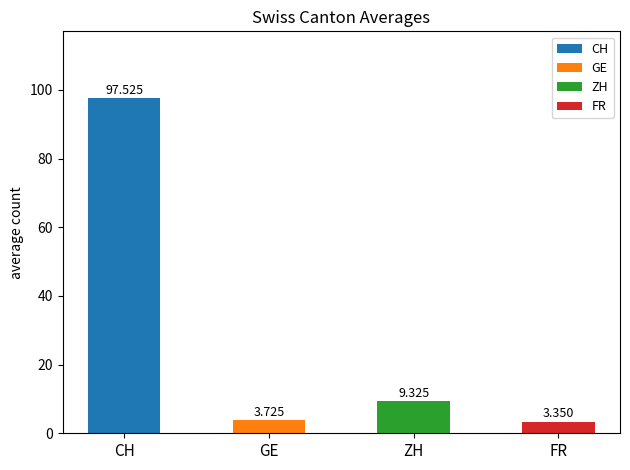

Which series has the largest total across all categories?

CH